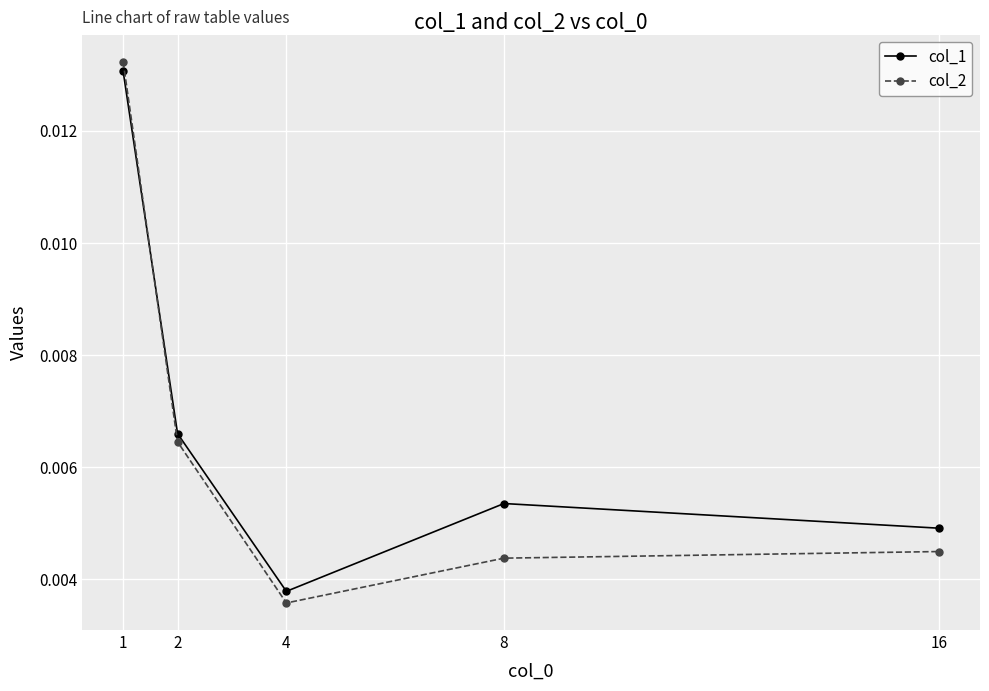

How many lines are shown in the chart?

2